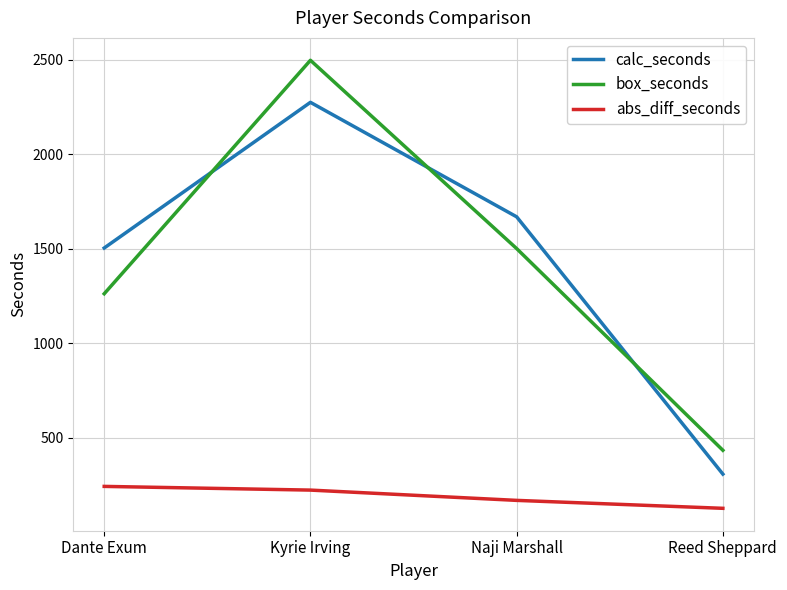

At which label does calc_seconds reach its peak?

Kyrie Irving